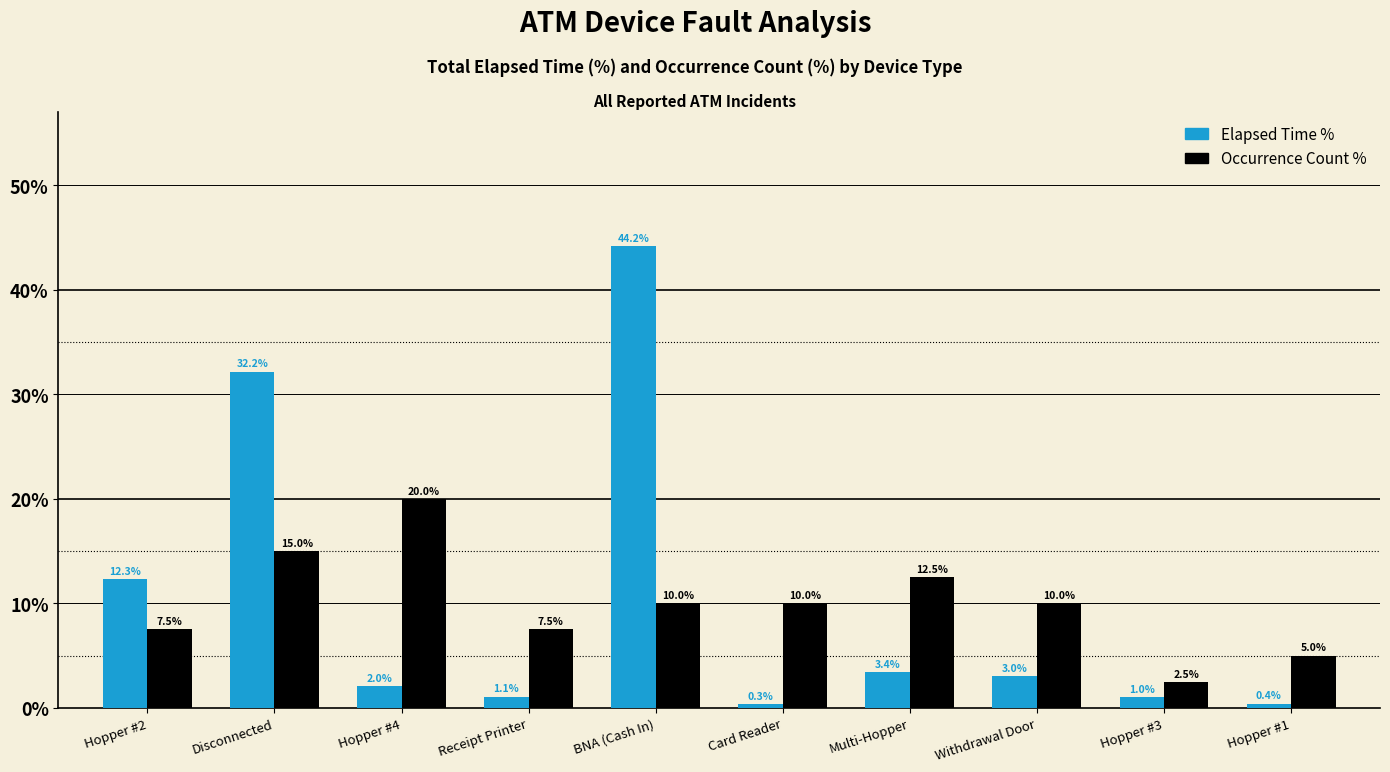

How many groups of bars are there?

10